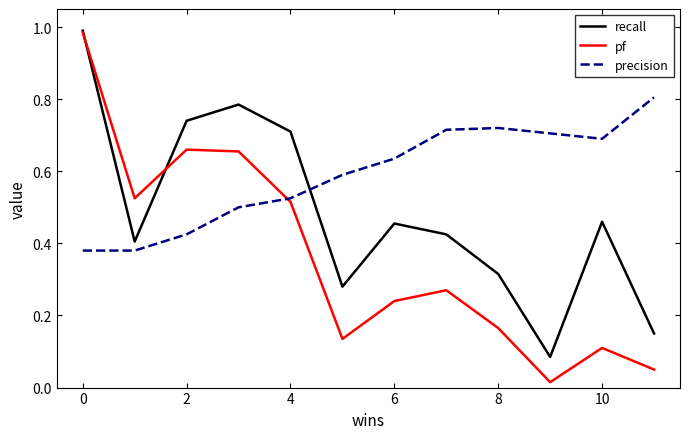

How many intersections are there between precision and recall?

1